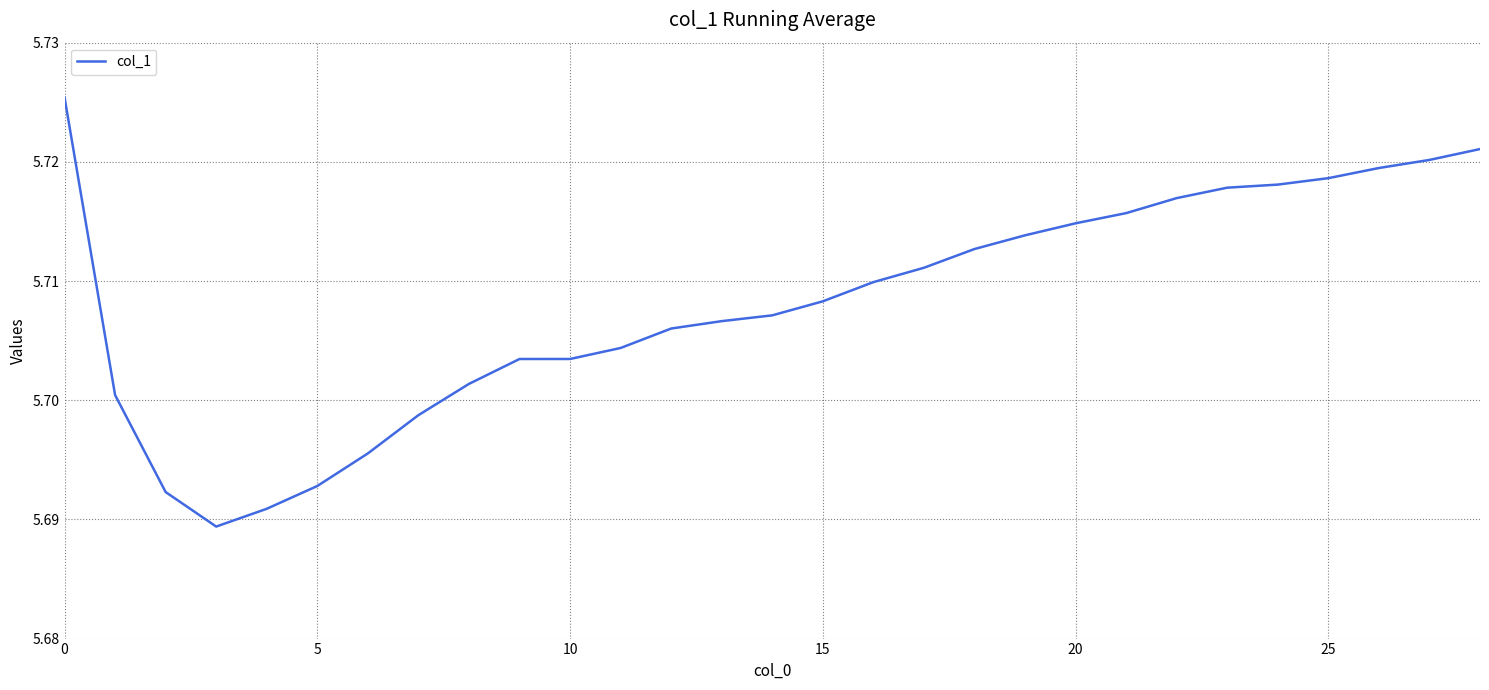

How many lines are shown in the chart?

1